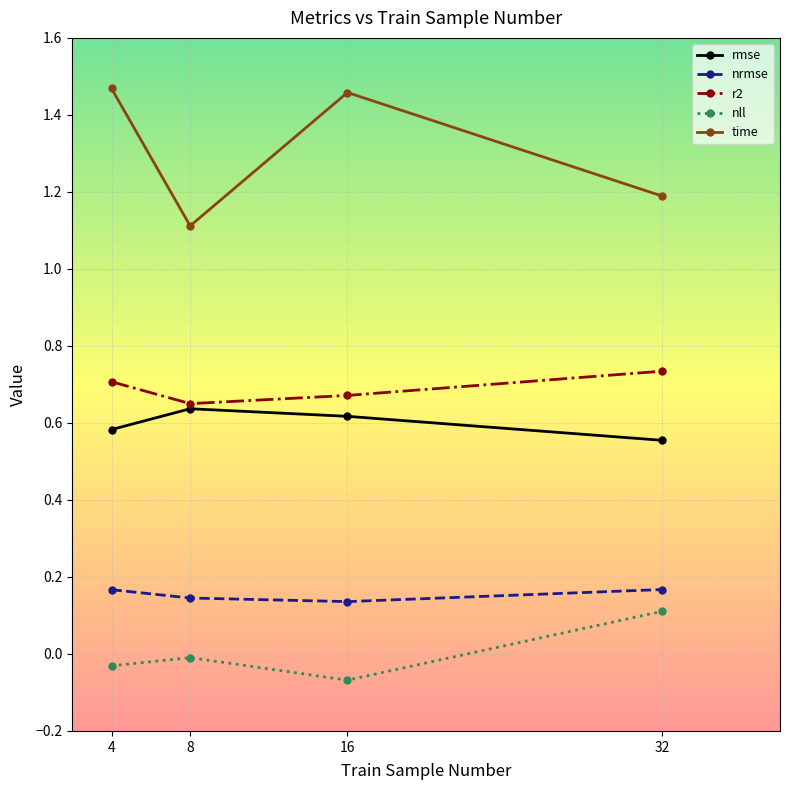

True or false: nll and r2 intersect in this chart.

False